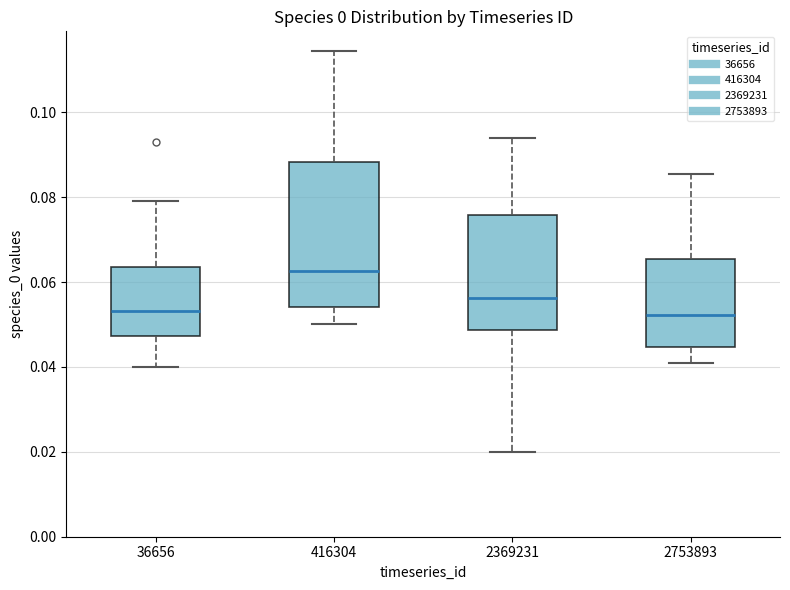

Comparing the boxes themselves (not the whiskers), which one is the tallest?

416304